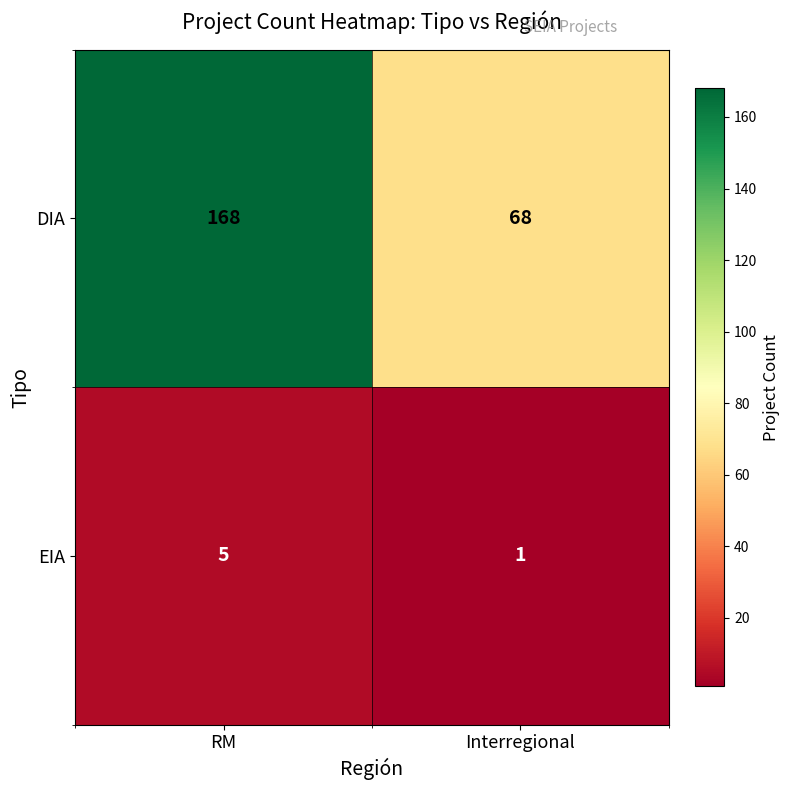

Which category has the lowest value in the EIA series?

Interregional